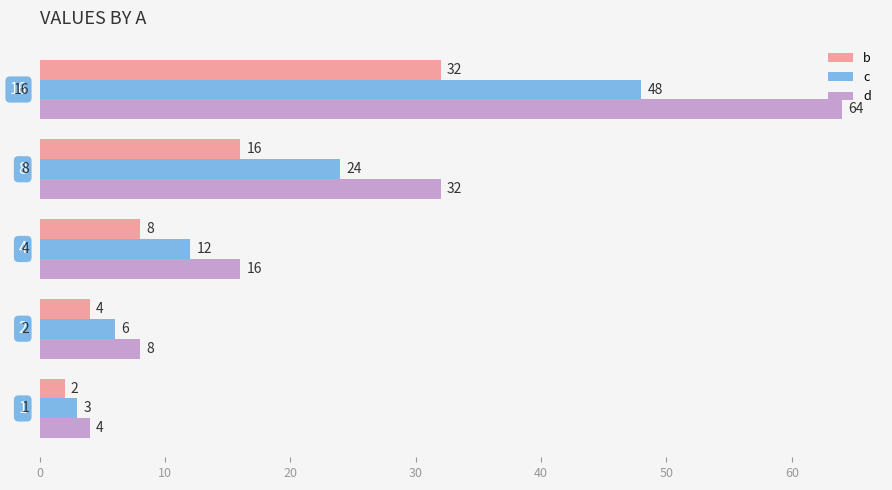

How many data points does each series have?

5